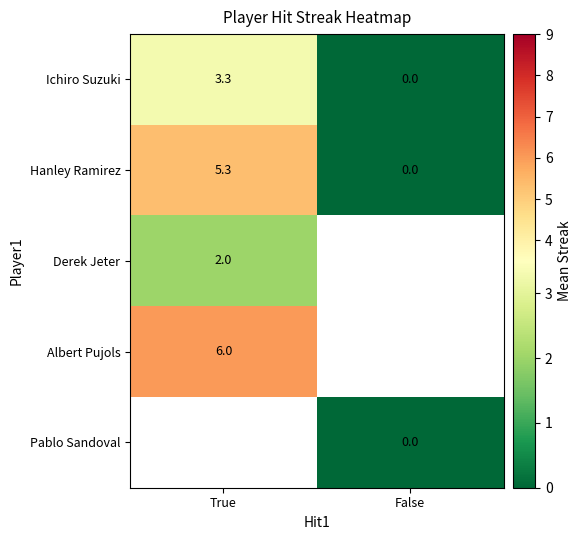

Is the value of Ichiro Suzuki at False greater than the value of Albert Pujols at True?

No